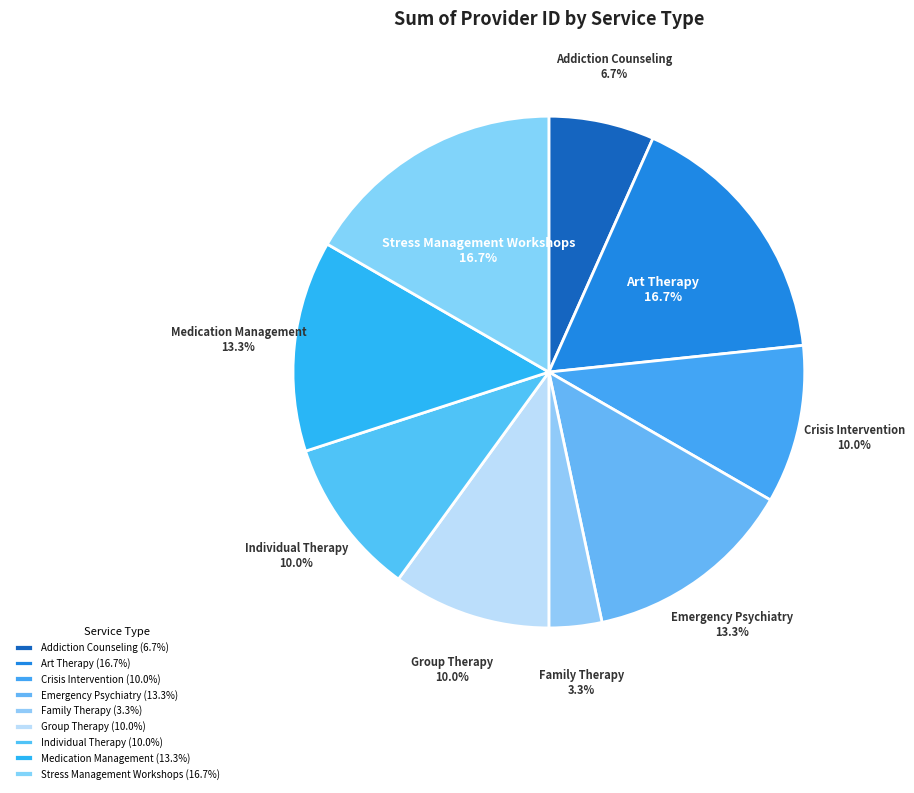

Approximately how many times larger is the value at Addiction Counseling compared to Crisis Intervention?

0.7